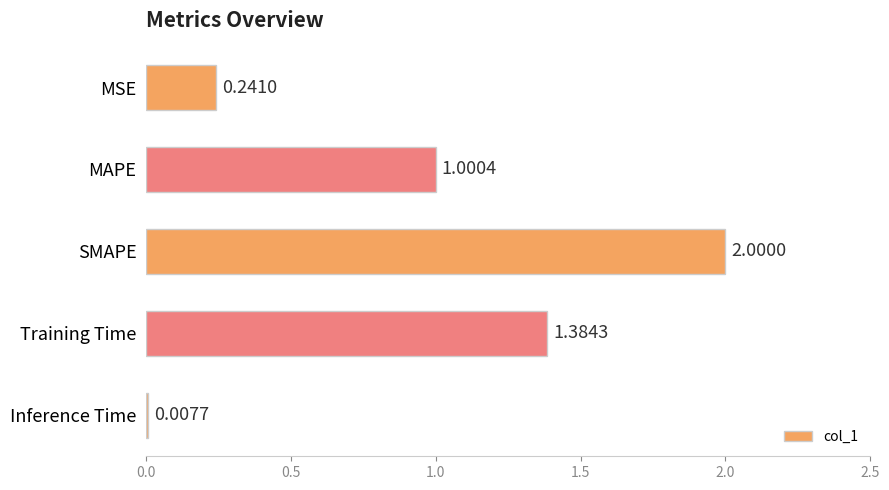

What is the label of the 1st bar from the bottom?

Inference Time